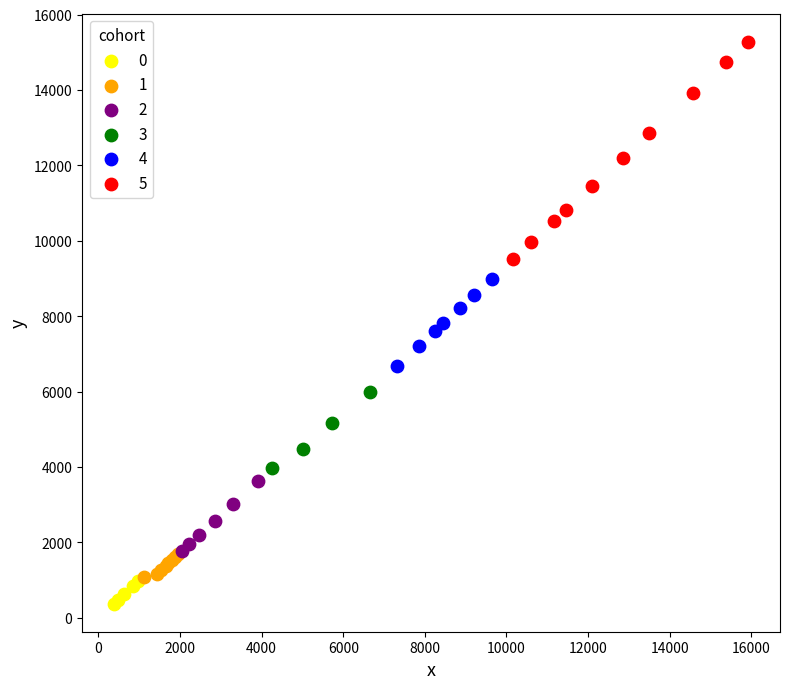

Which series has the widest spread of Y values?

5